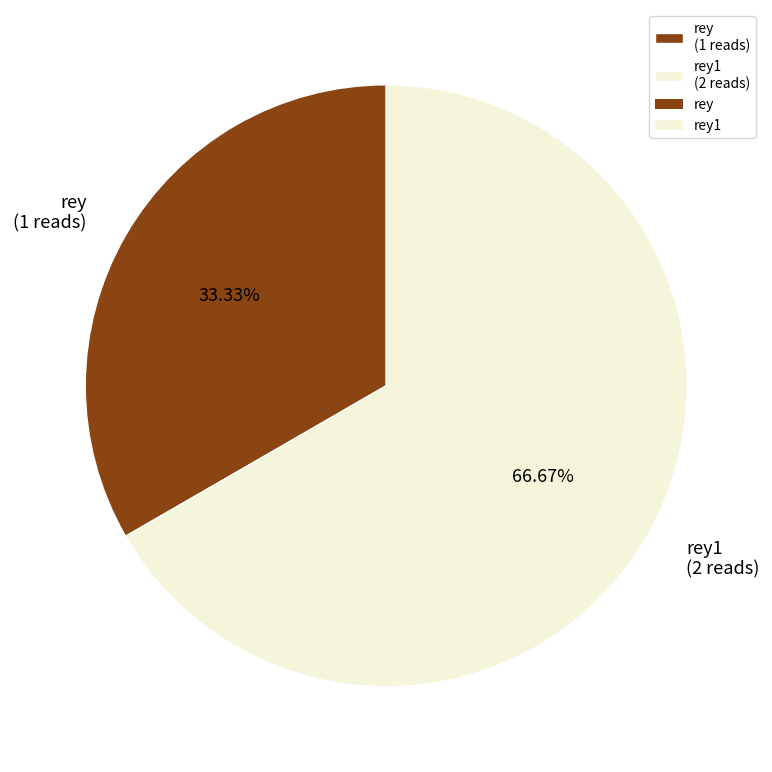

Is the sum of rey (1 reads) and rey1 (2 reads) greater than half?

Yes